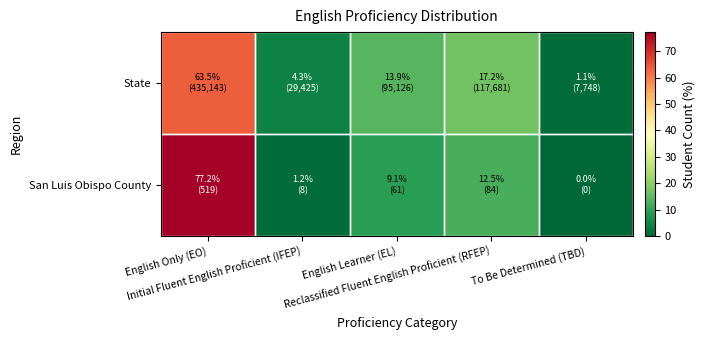

At which category is the sum across all series the highest?

English Only (EO)